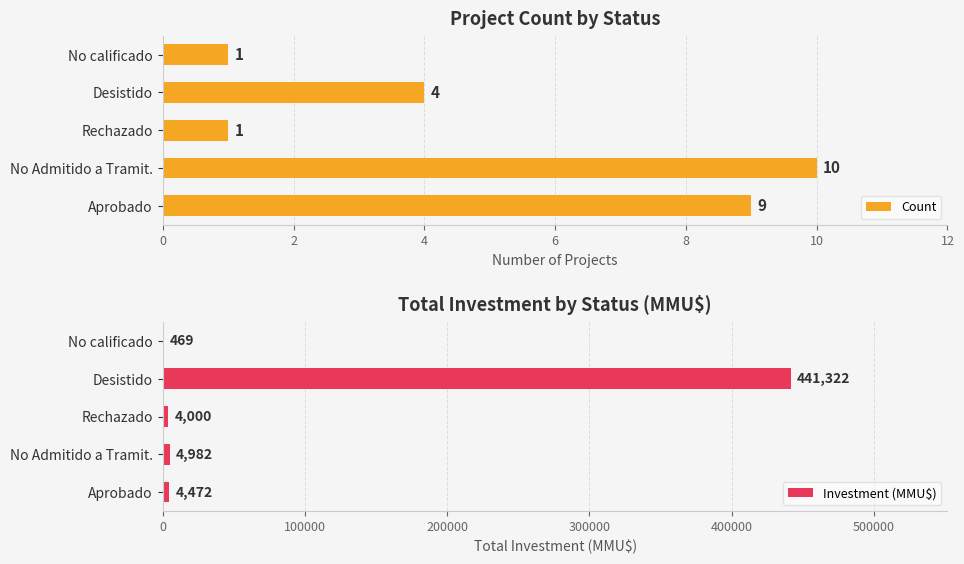

Is it true that Investment (MMU$) equals 441322 at Desistido?

True